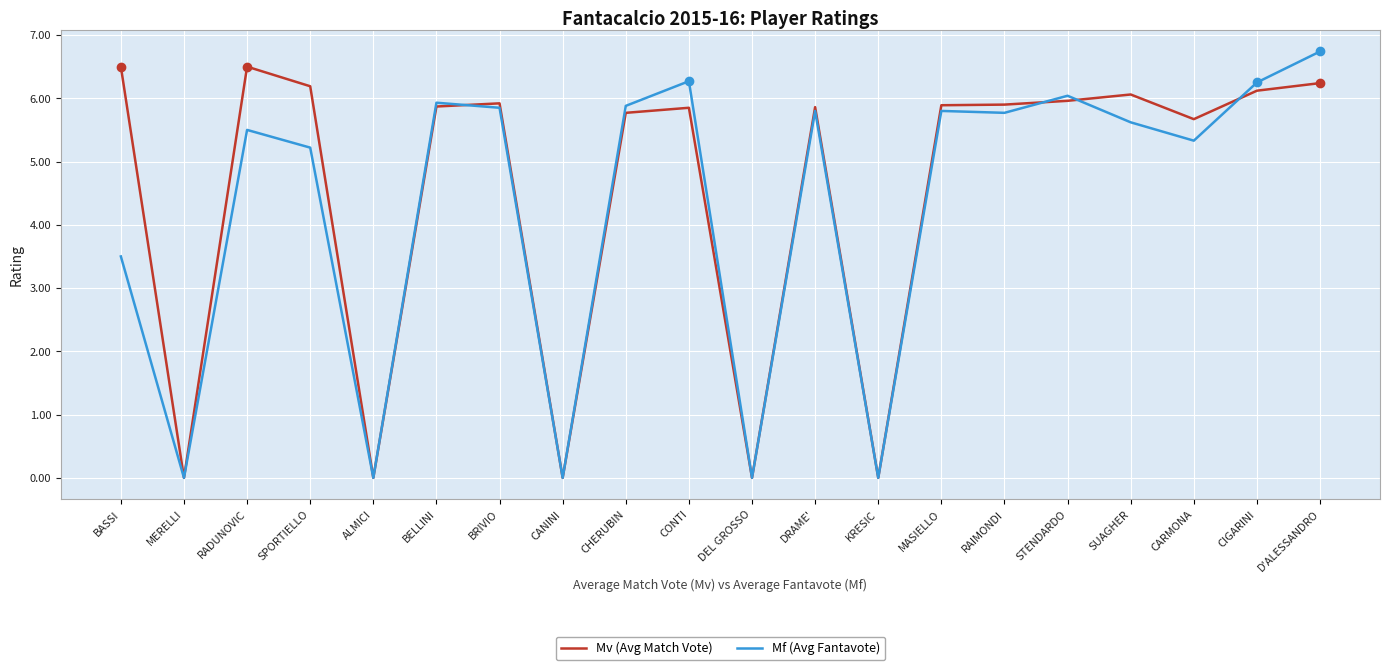

What position from the left is D'ALESSANDRO?

20